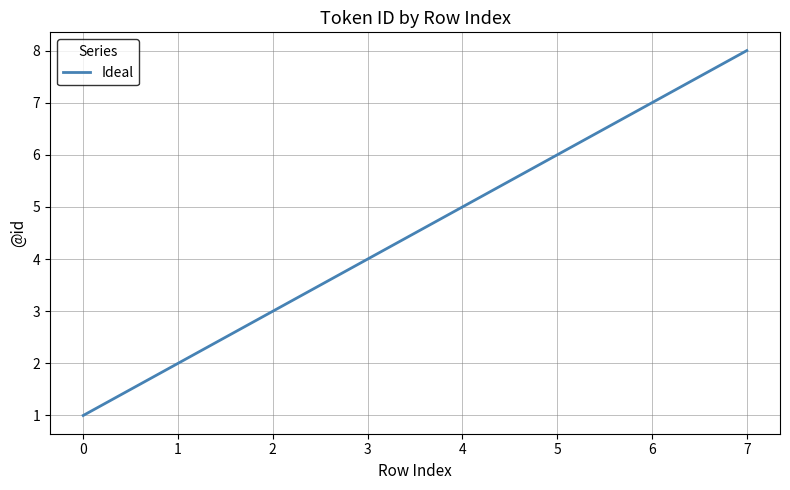

What is the greatest value displayed?

8